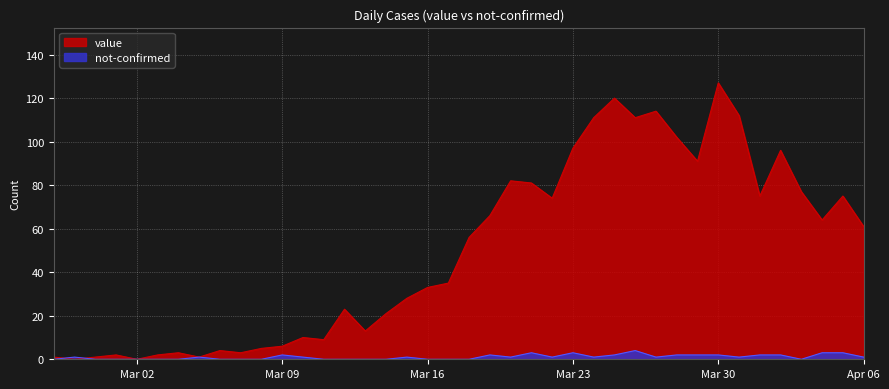

True or false: value has more than 2 interior local peaks.

True